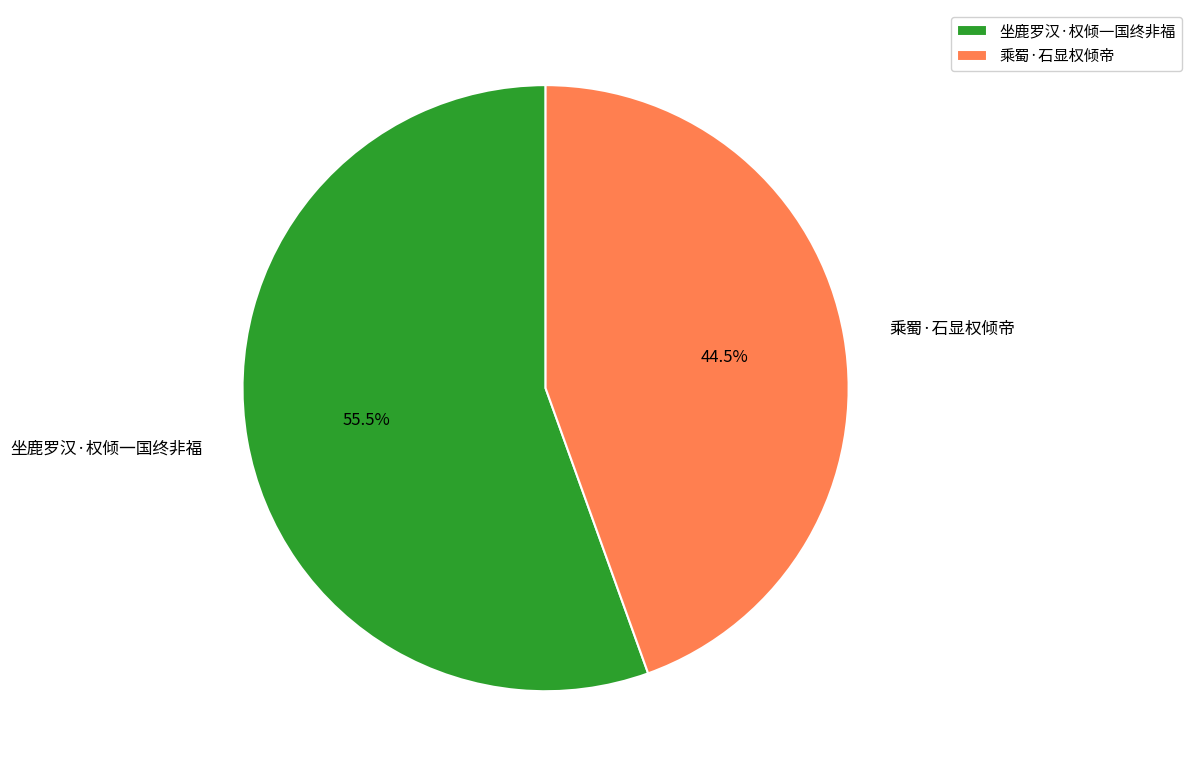

Combined, do 坐鹿罗汉·权倾一国终非福 and 乘蜀·石显权倾帝 account for over 50%?

Yes